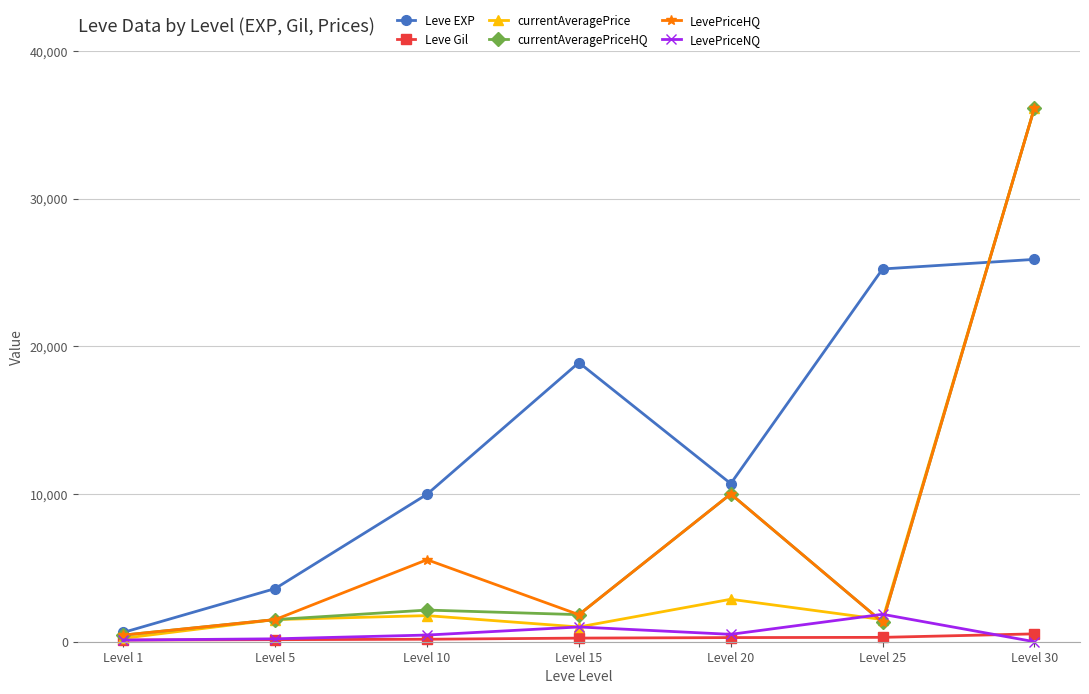

Where is the first local minimum for currentAveragePrice?

Level 15